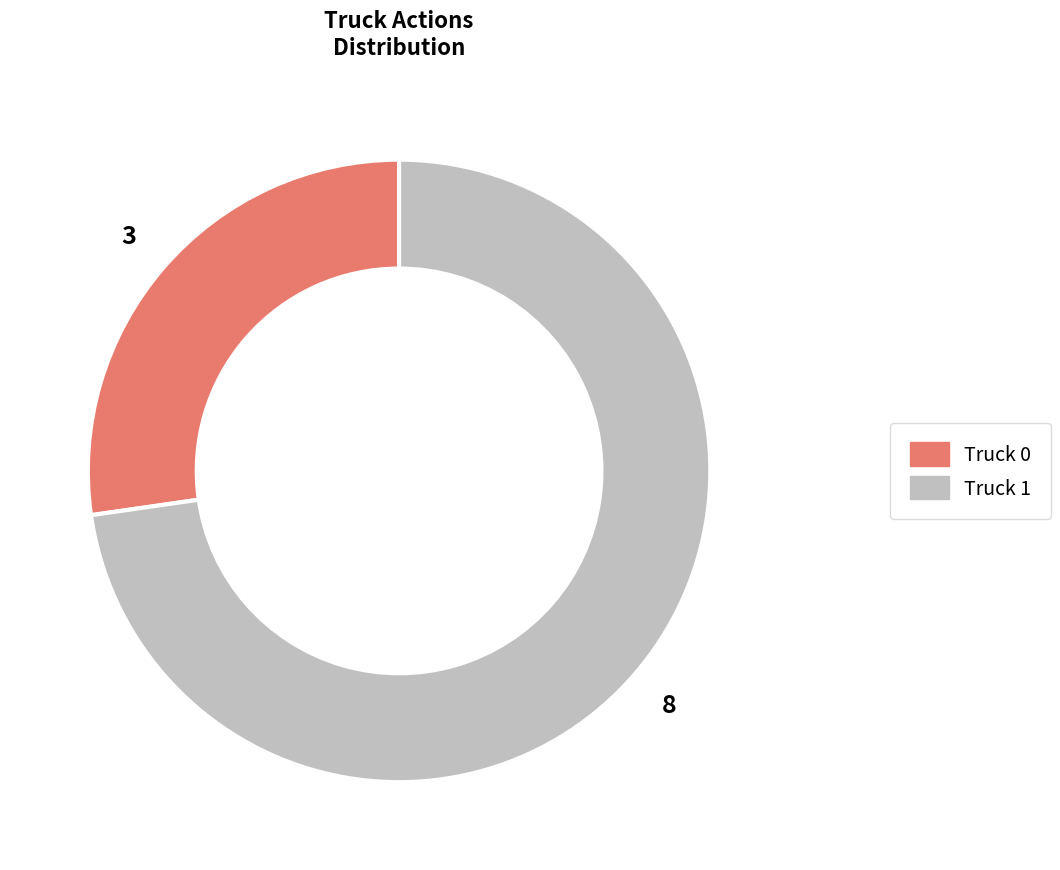

How many segments does this pie chart have?

2